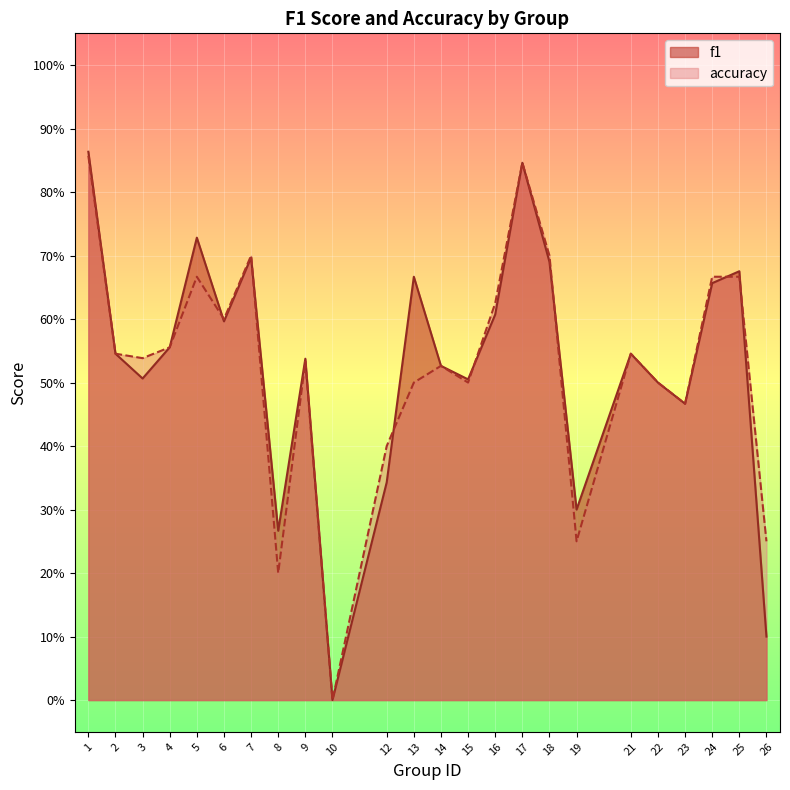

Which category has the highest value in the accuracy series?

1